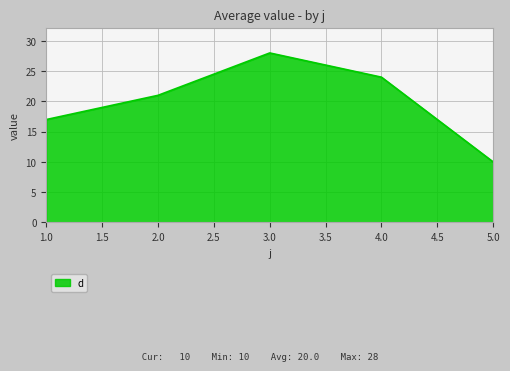

Is it true that the value at 1.0 is 17?

True